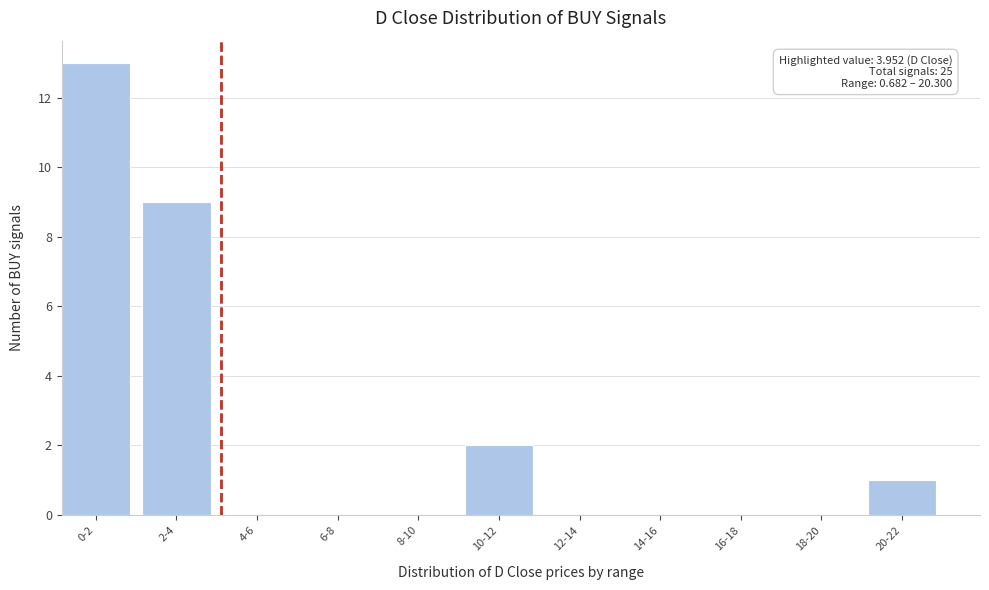

Reading left to right, transcribe all the data shown in this chart.

0-2=13	2-4=9	4-6=0	6-8=0	8-10=0	10-12=2	12-14=0	14-16=0	16-18=0	18-20=0	20-22=1